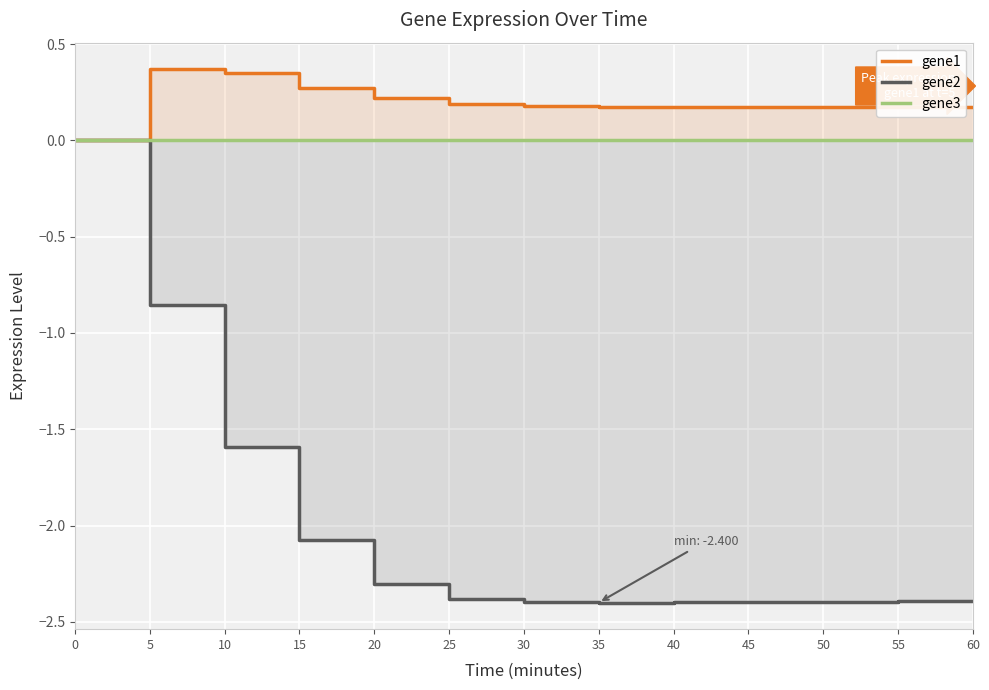

Count the number of data series in this chart.

3